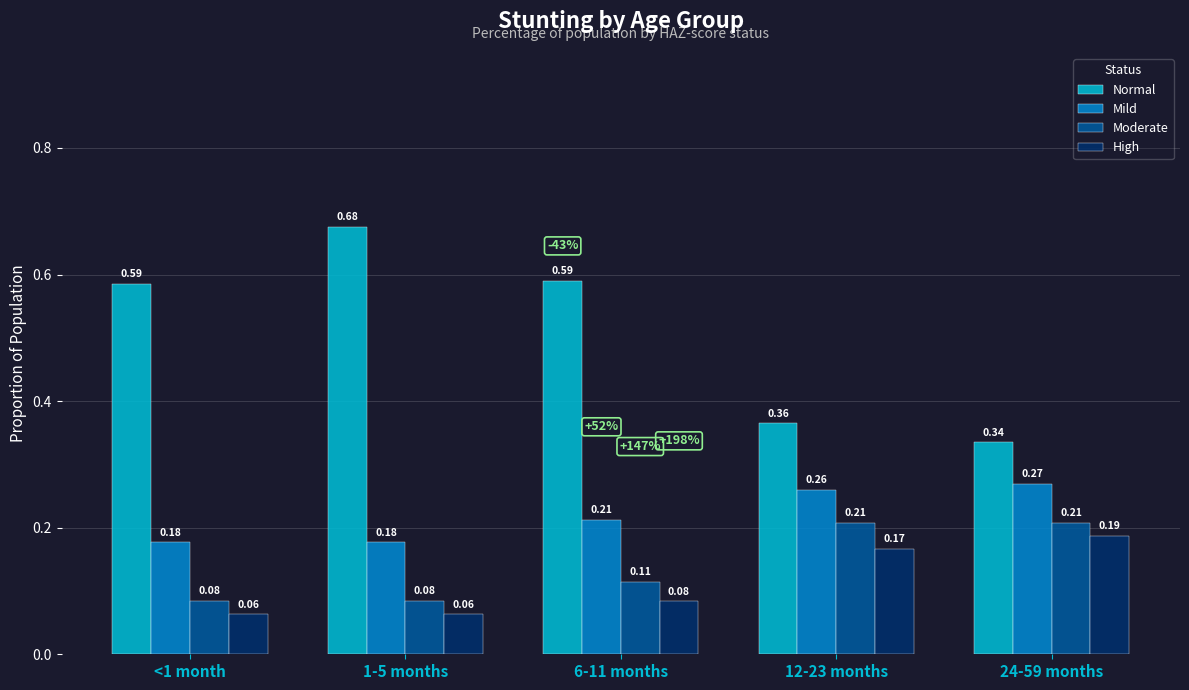

True or false: Normal has a value of 0.6 at 24-59 months.

False